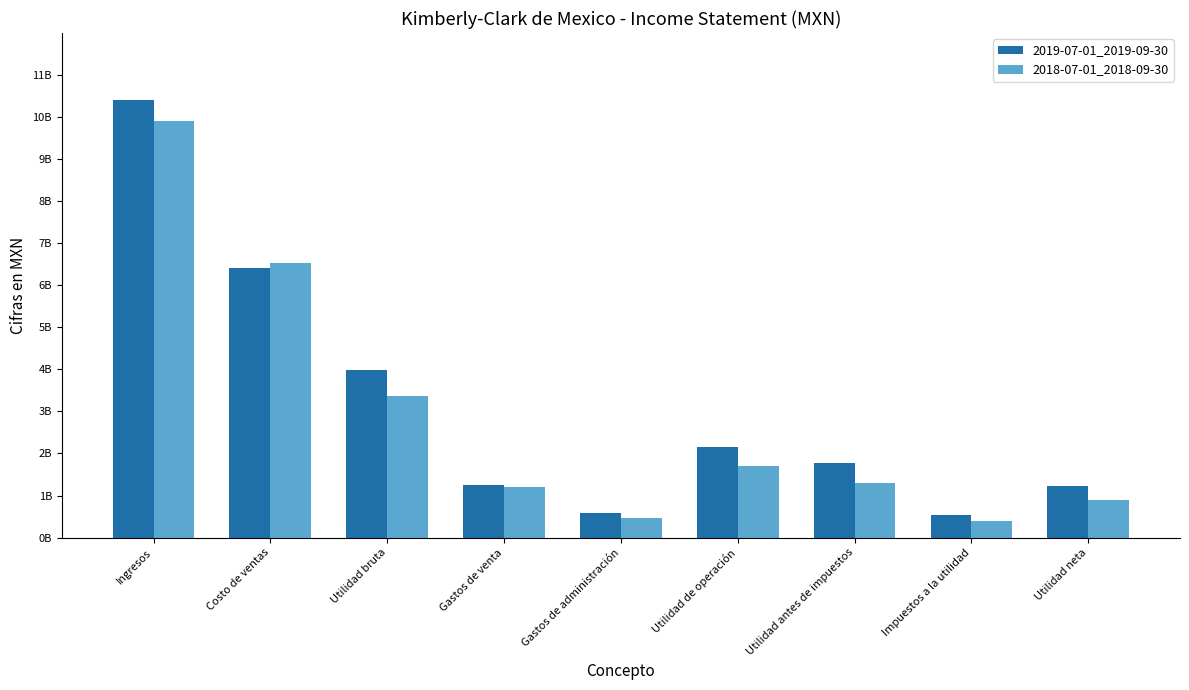

Is the value of 2019-07-01_2019-09-30 at Gastos de venta greater than the value of 2018-07-01_2018-09-30 at Utilidad neta?

Yes